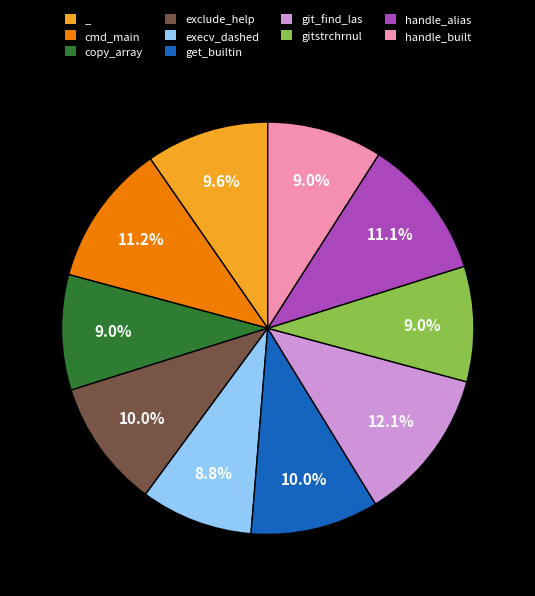

What portion of the pie excludes get_builtin?

90.0%